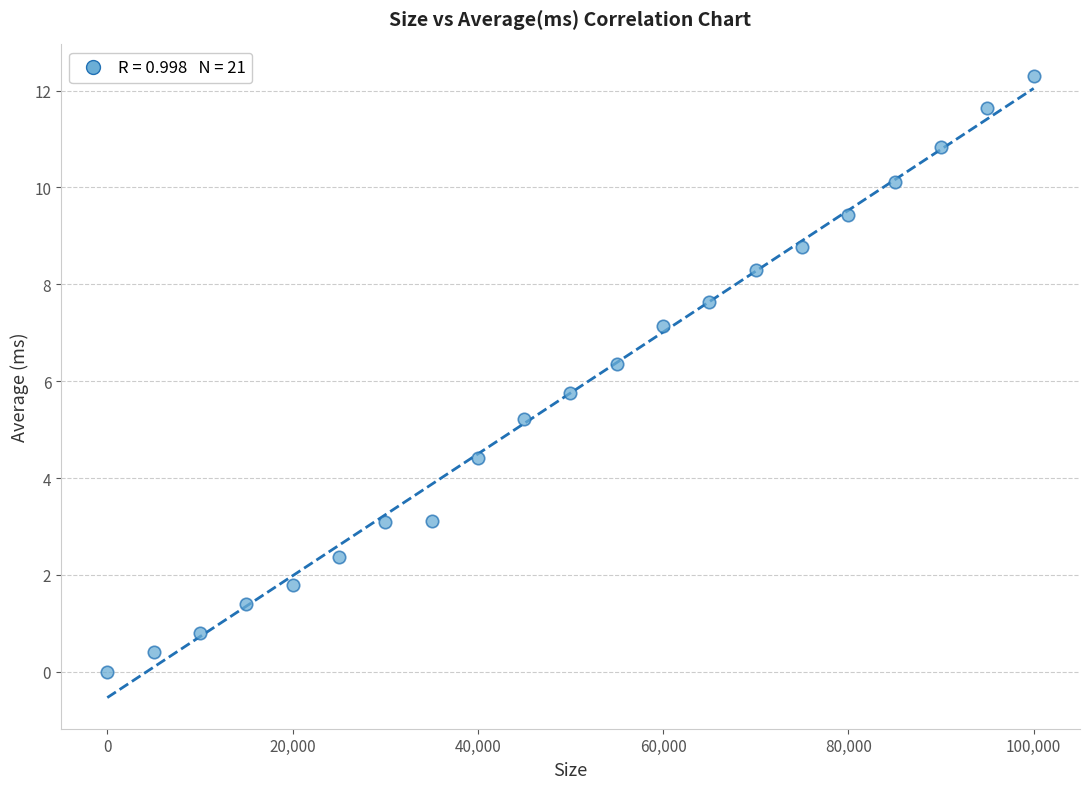

What is the range of Y values (max minus min)?

12.3